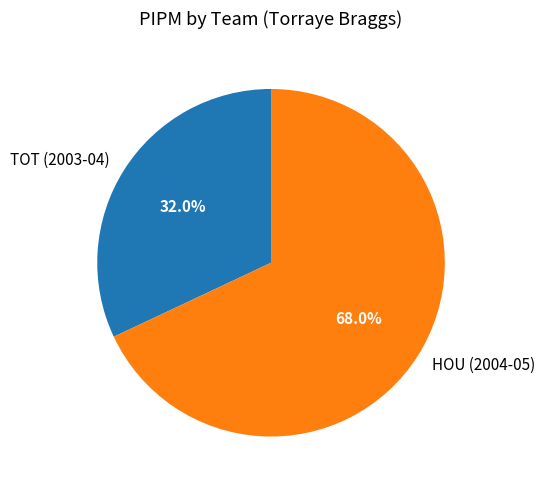

To the nearest percent, what is the combined percentage of HOU (2004-05) and TOT (2003-04)?

100%